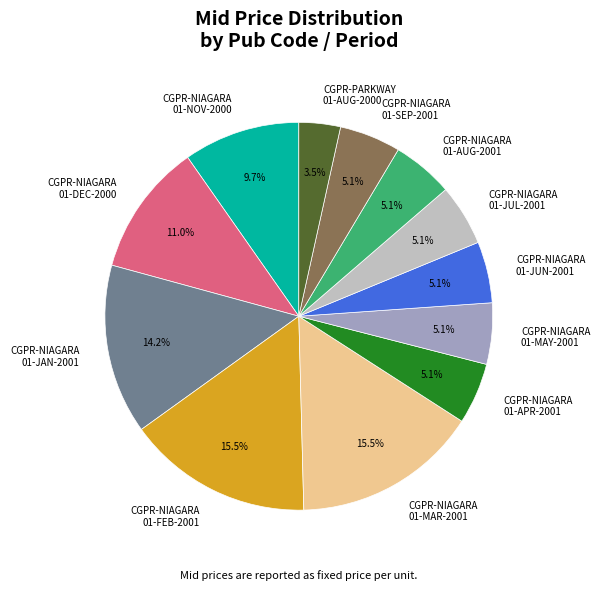

What portion of the pie excludes CGPR-NIAGARA 01-MAR-2001?

84.5%